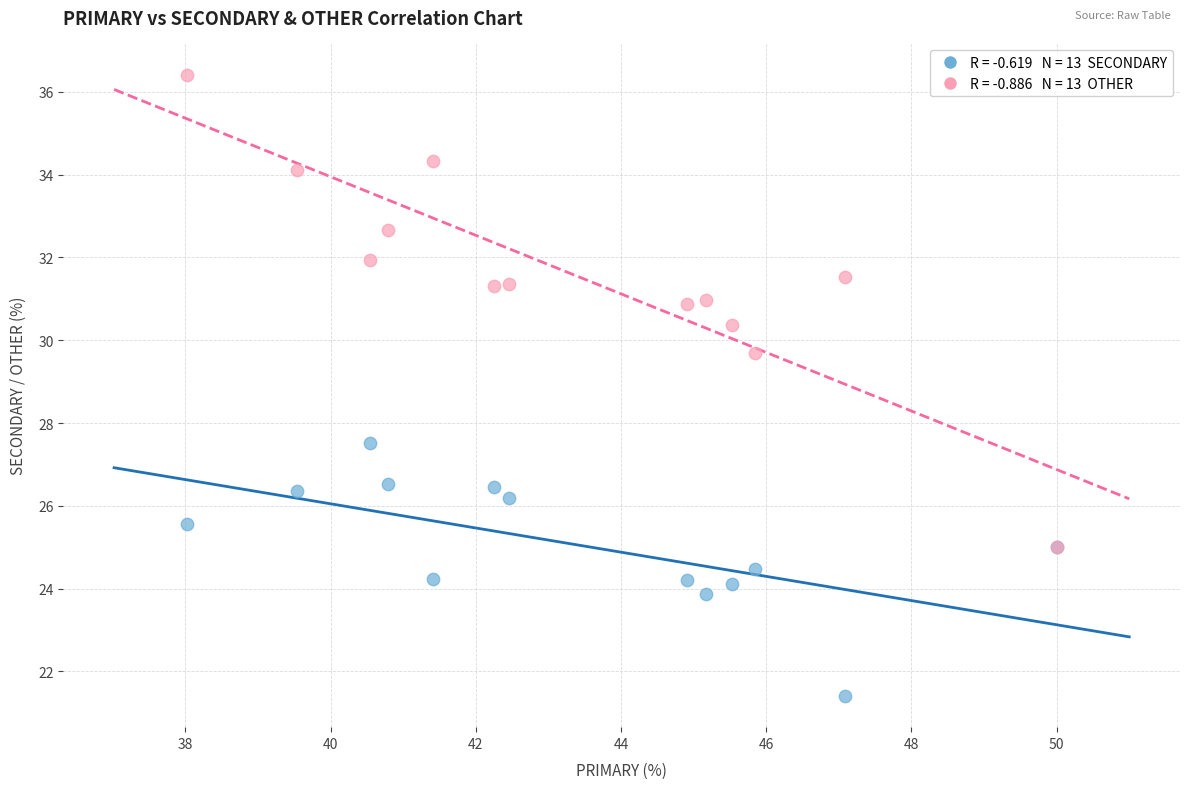

Across all series, what Y value is closest to 28?

27.5